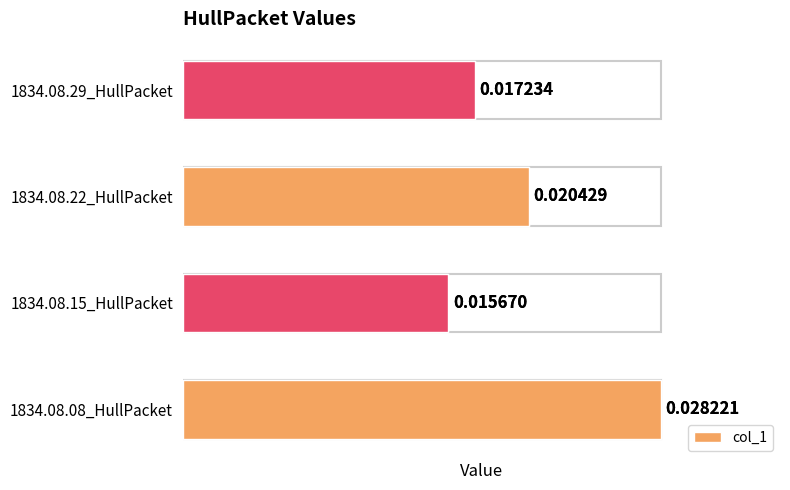

True or false: the data shows 0.0 at 1834.08.29_HullPacket.

False